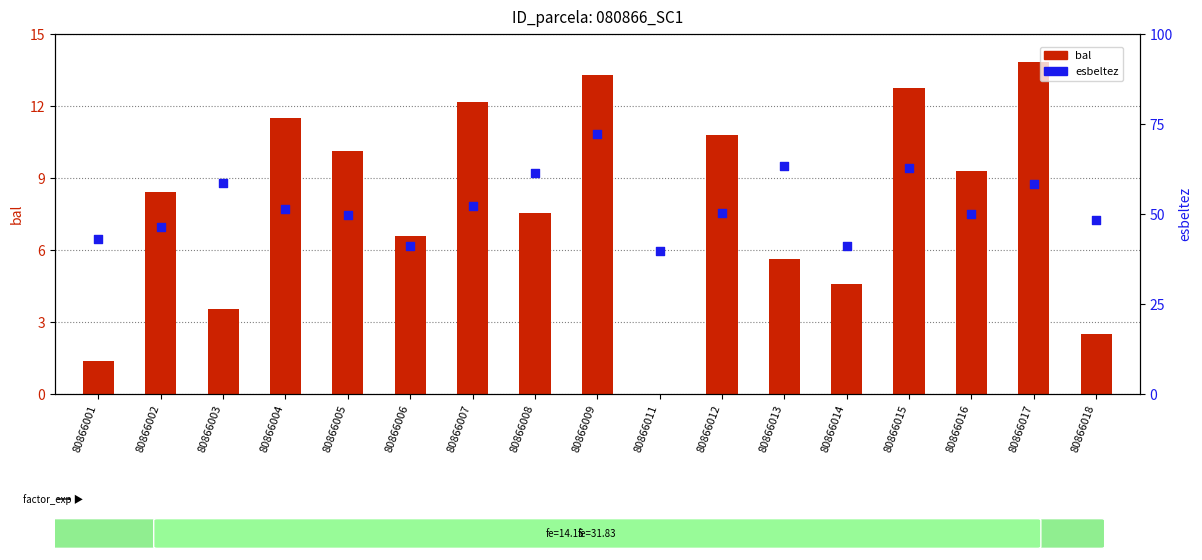

At which category is the sum across all series the highest?

80866009